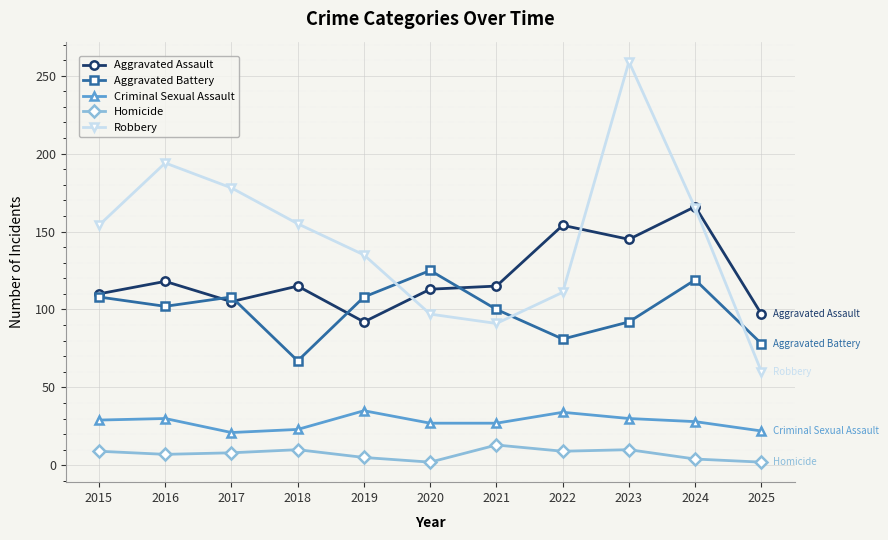

What is the approximate value of Aggravated Assault at 2015, to the nearest 10?

110